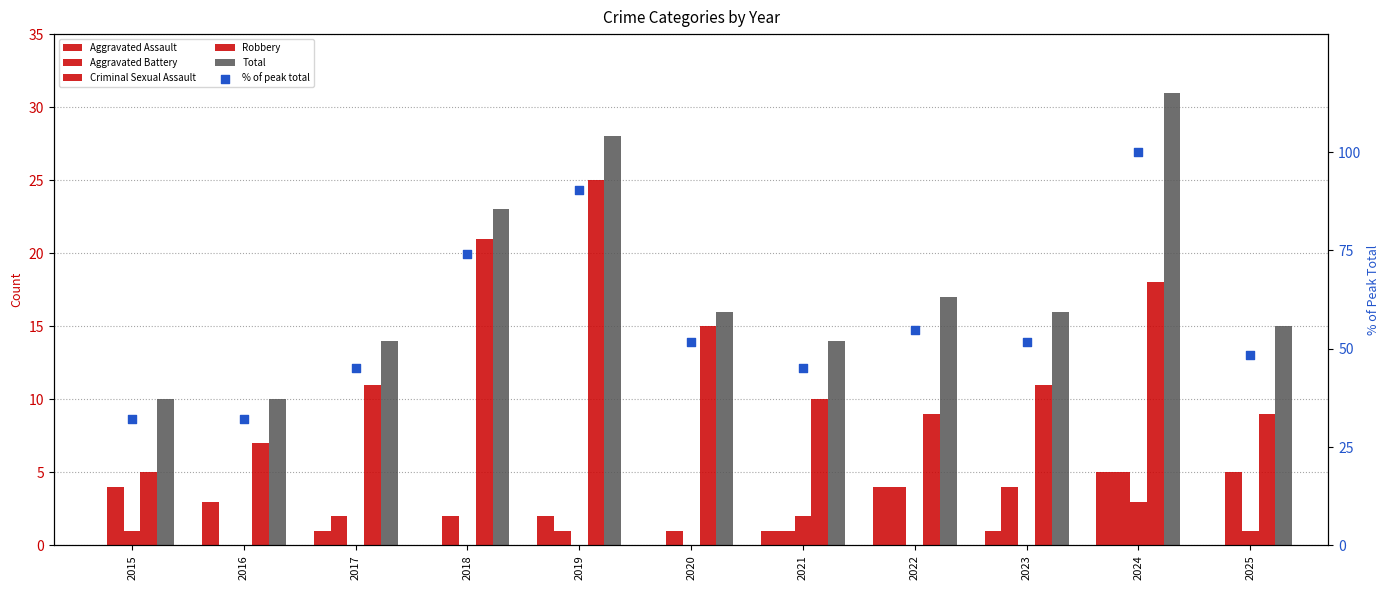

What is the total value across all series at 2024?

162.0